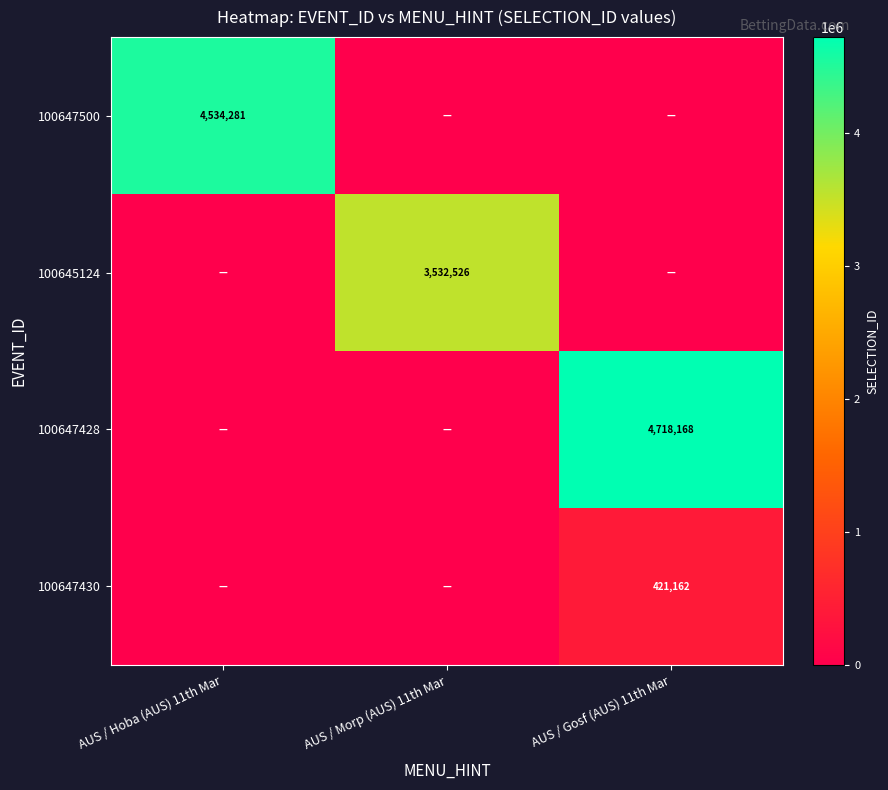

The value of 100645124 at AUS / Morp (AUS) 11th Mar is 3532526. True or false?

True